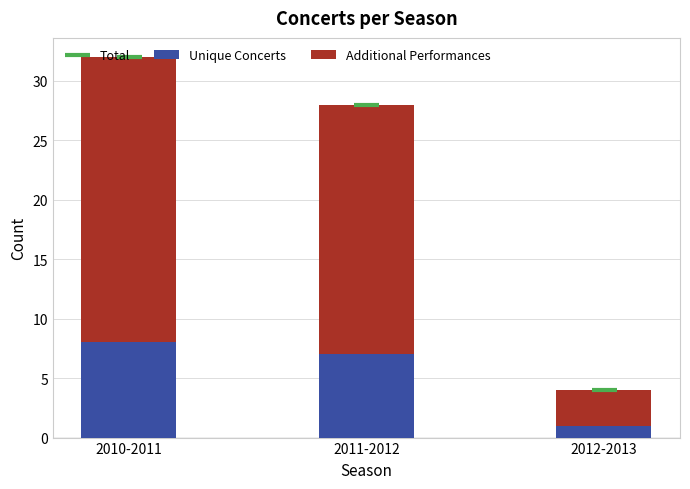

The Additional Performances series shows 5 at 2012-2013. True or false?

False